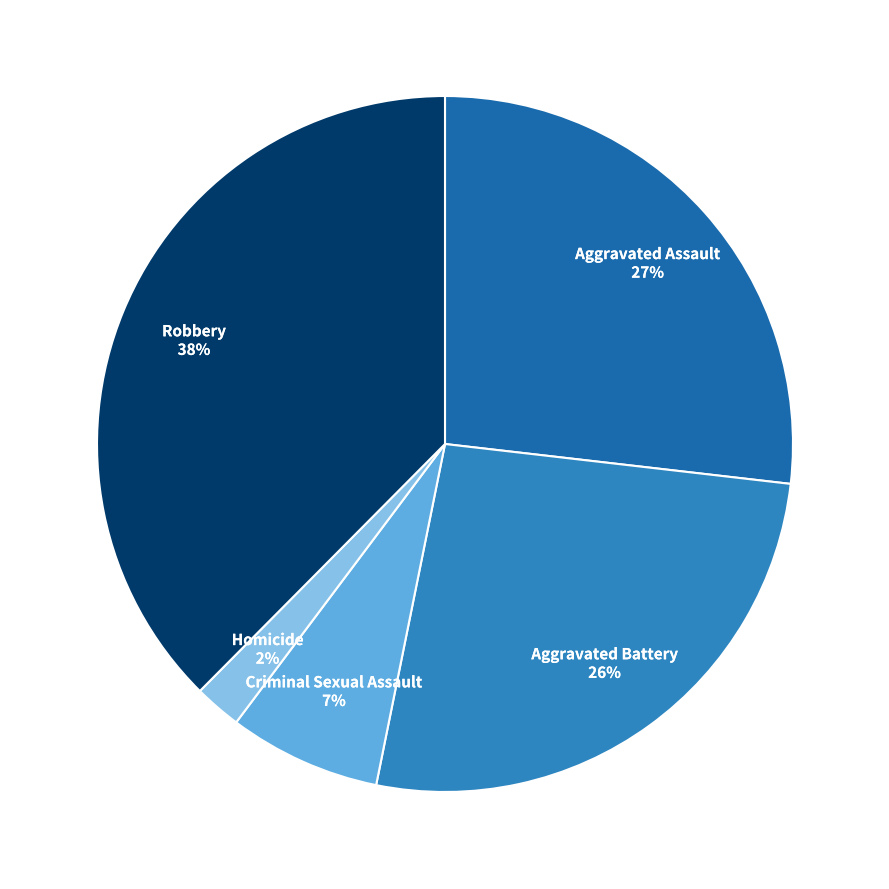

The Criminal Sexual Assault slice represents 7% of the pie. True or false?

True